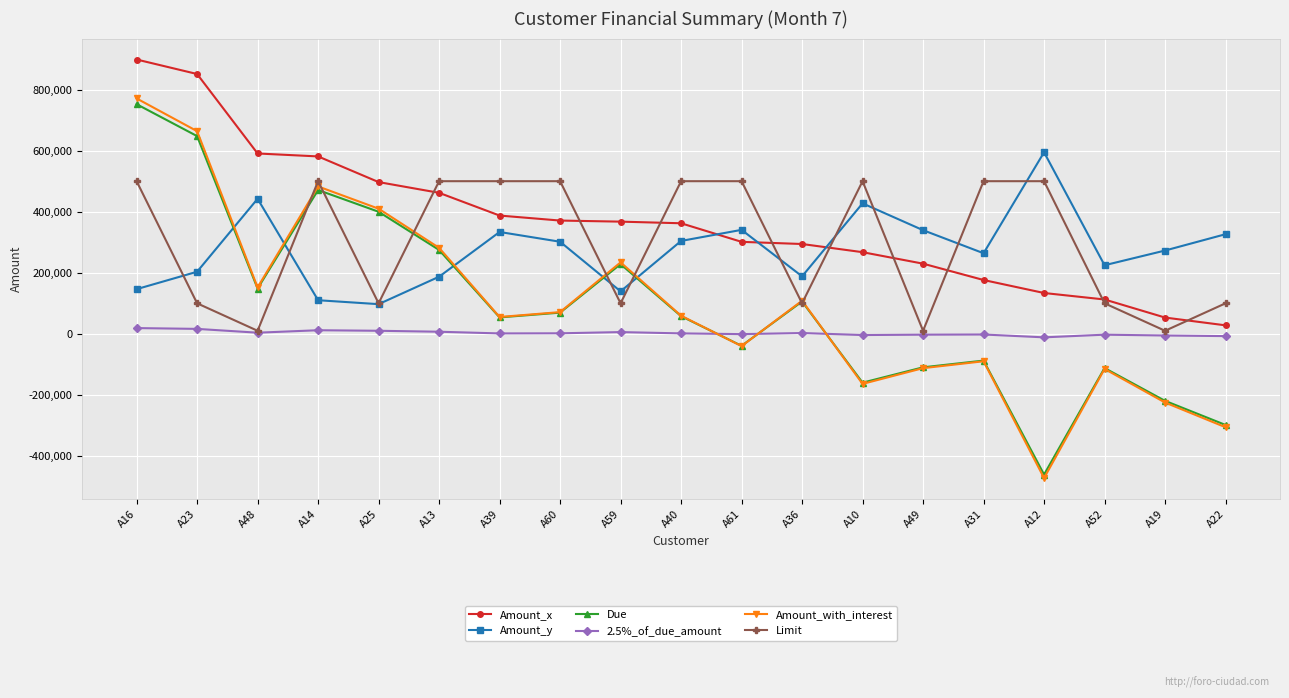

What is the smallest value displayed?

-472484.0